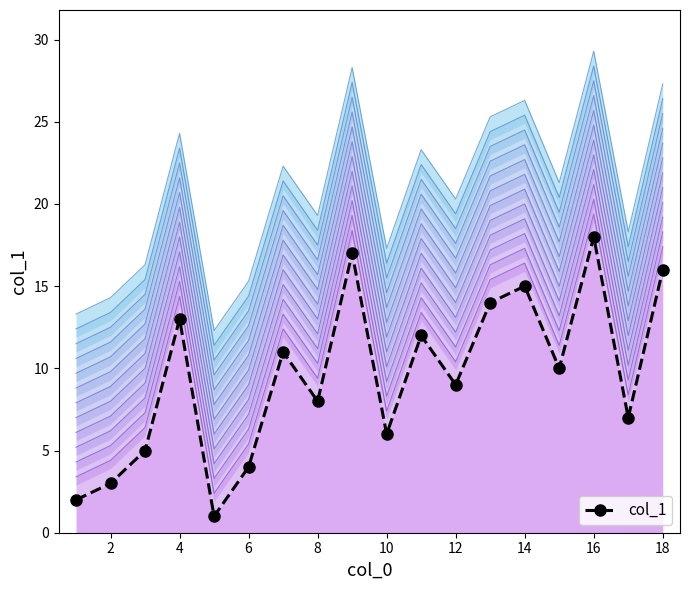

How many points are lower than both their immediate neighbors (excluding endpoints)?

6